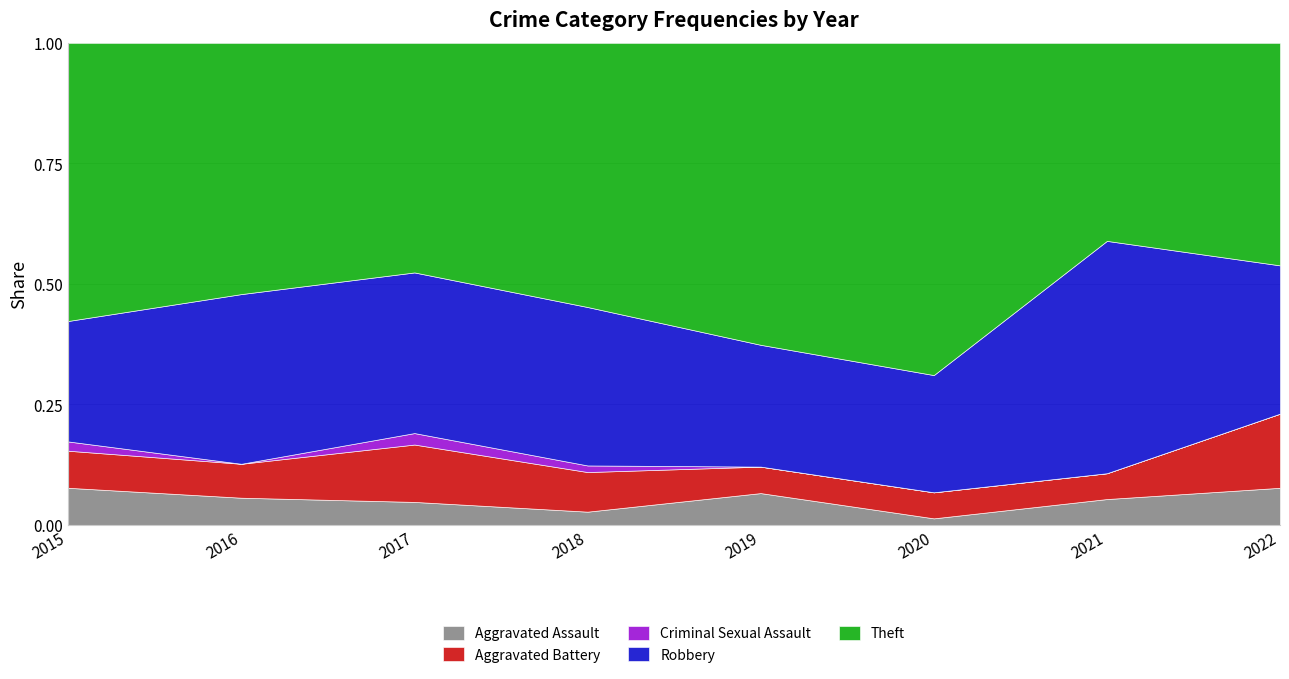

At which label does Robbery first exceed 23?

2016